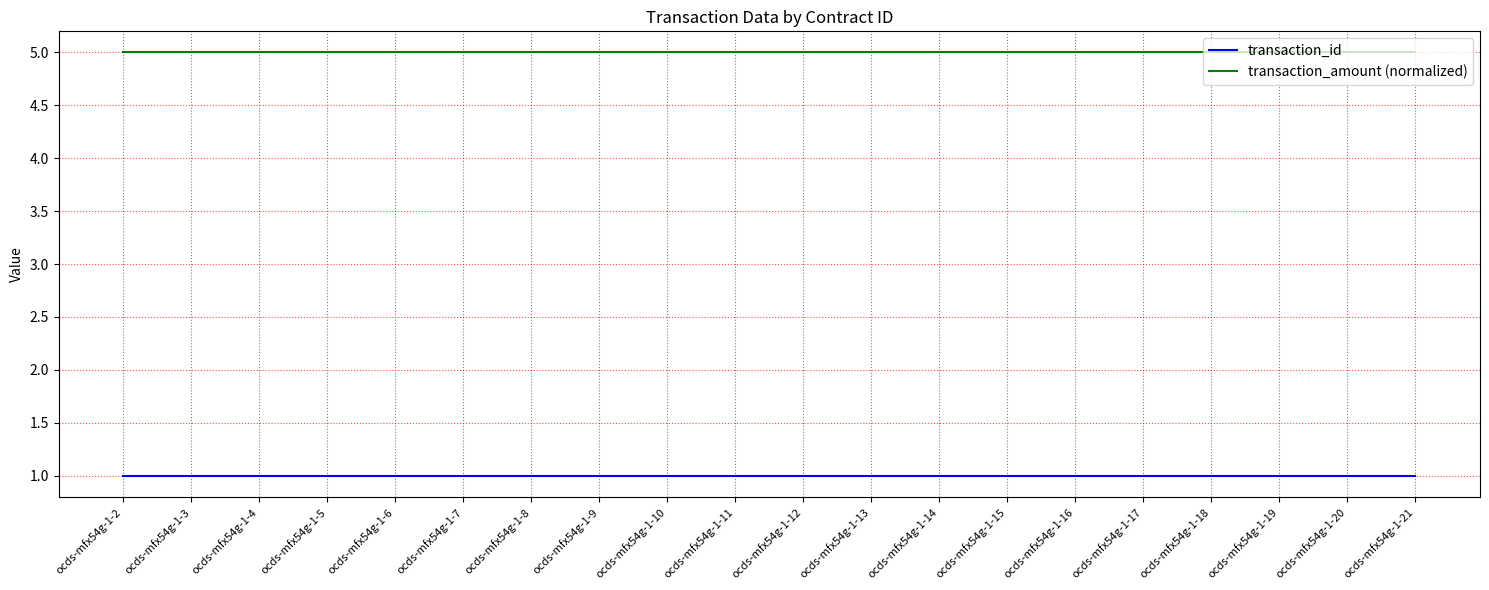

The transaction_id series shows 1 at ocds-mfx54g-1-3. True or false?

True